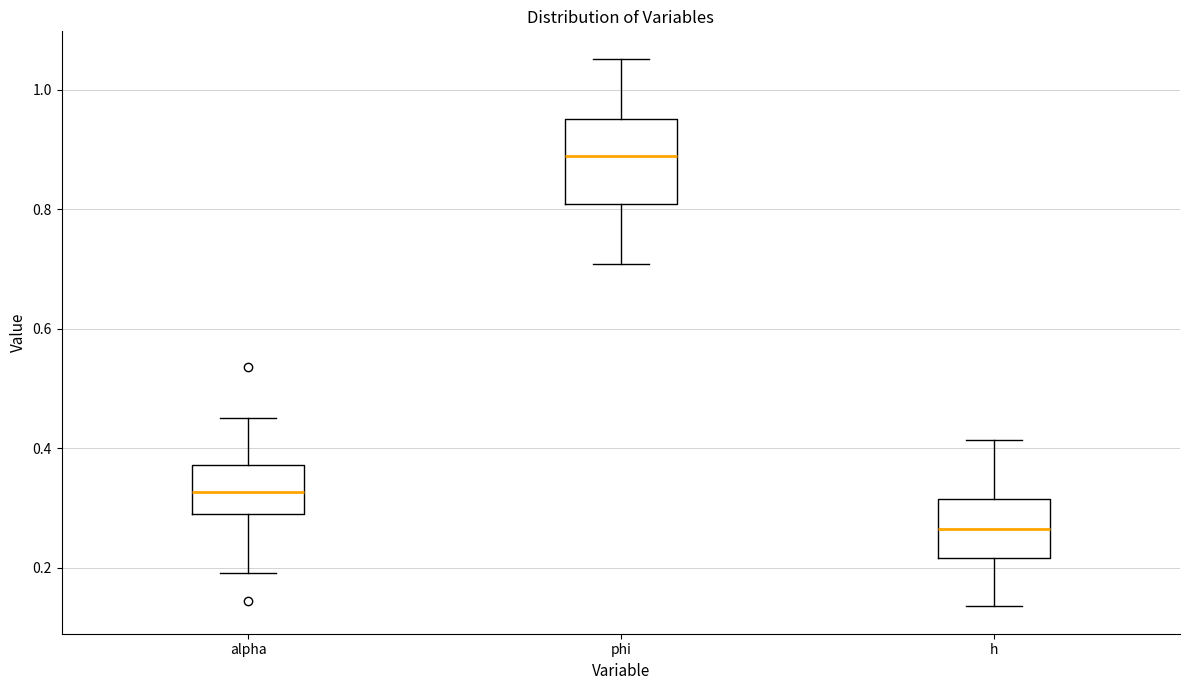

Which box's median line is the lowest?

h